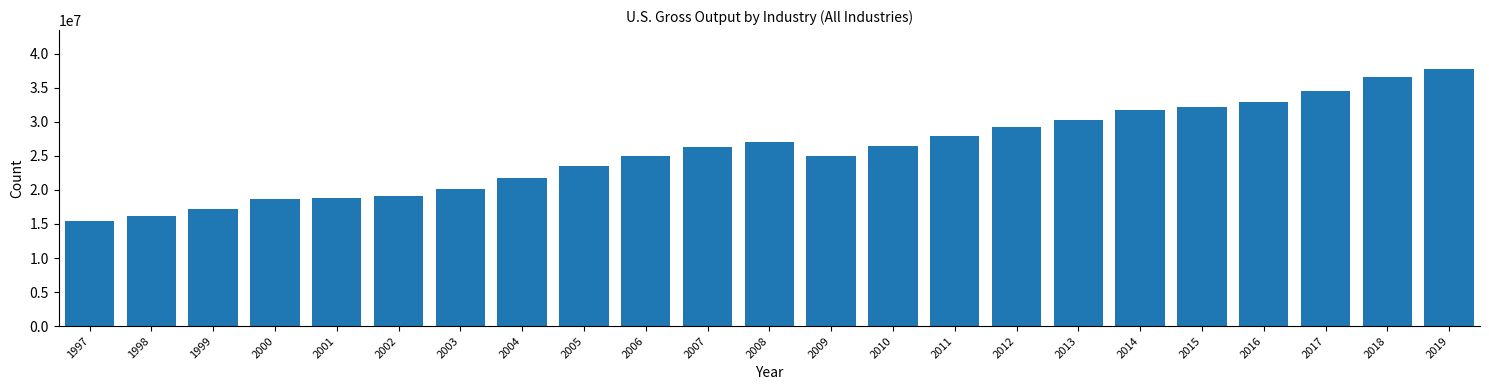

What is the value of the 10th bar from the left?

24931355